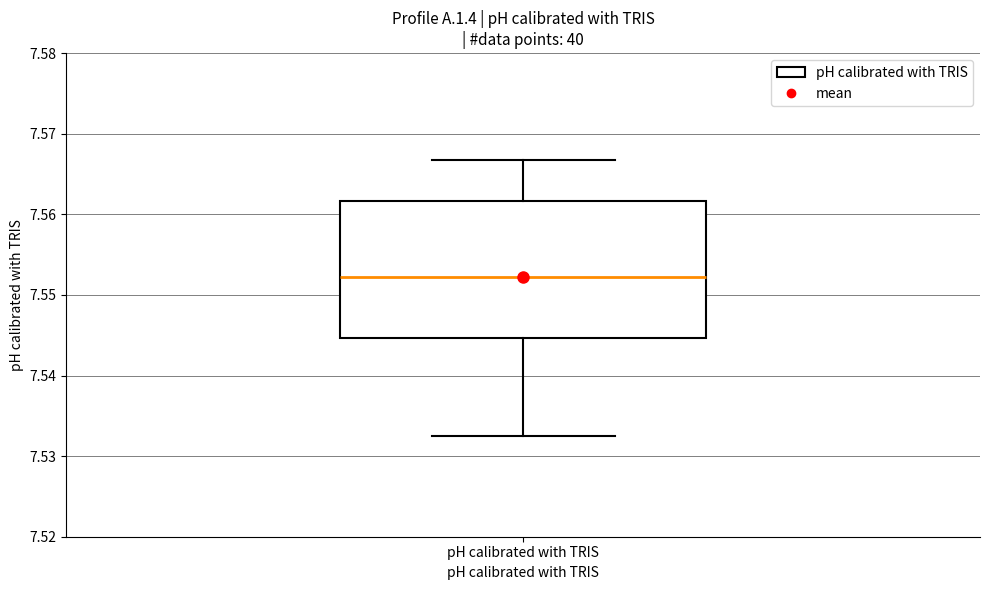

Where is the upper edge of the box for pH calibrated with TRIS on the y-axis? The values are not printed on the chart, so give them approximately, as read against the axis.

7.562